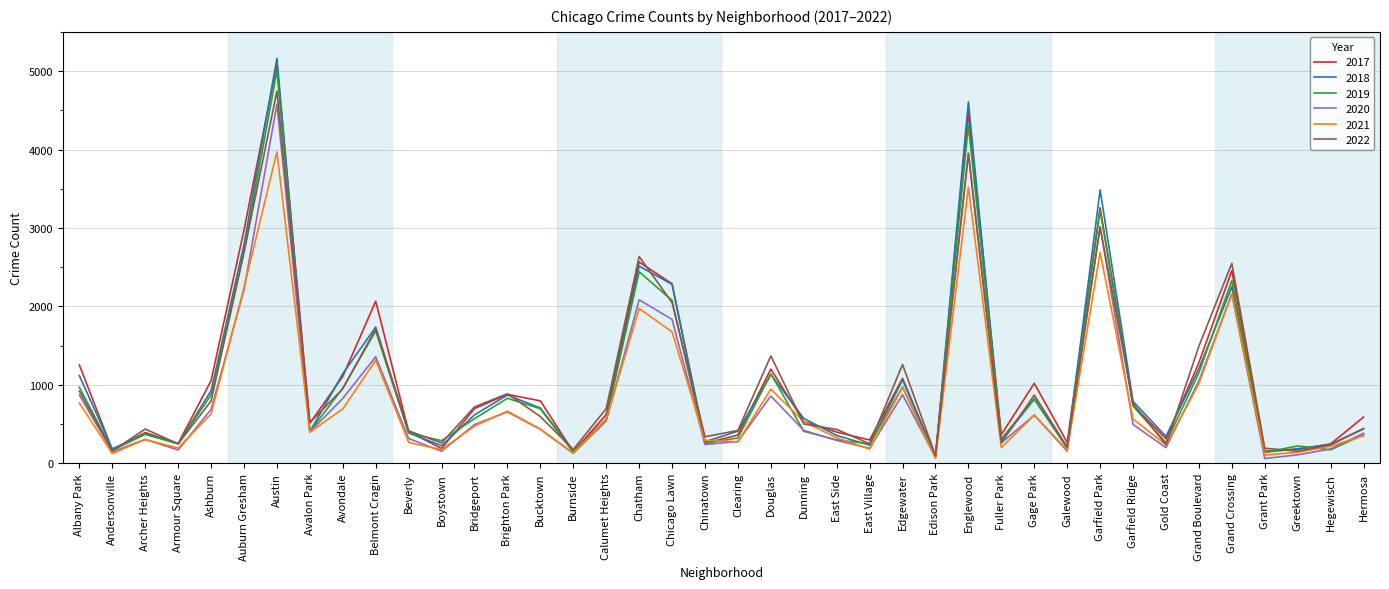

After their last crossing, which series has the higher values: 2019 or 2022?

2022